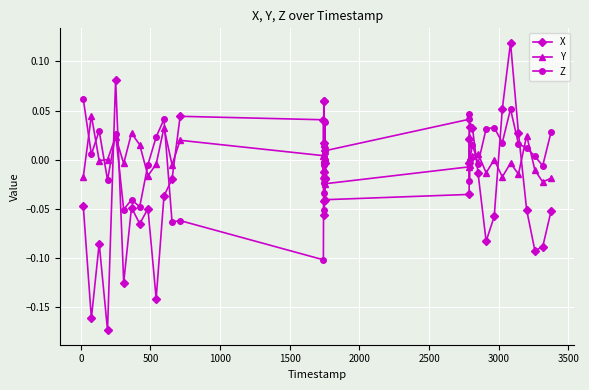

True or false: Z and X cross at least once.

True